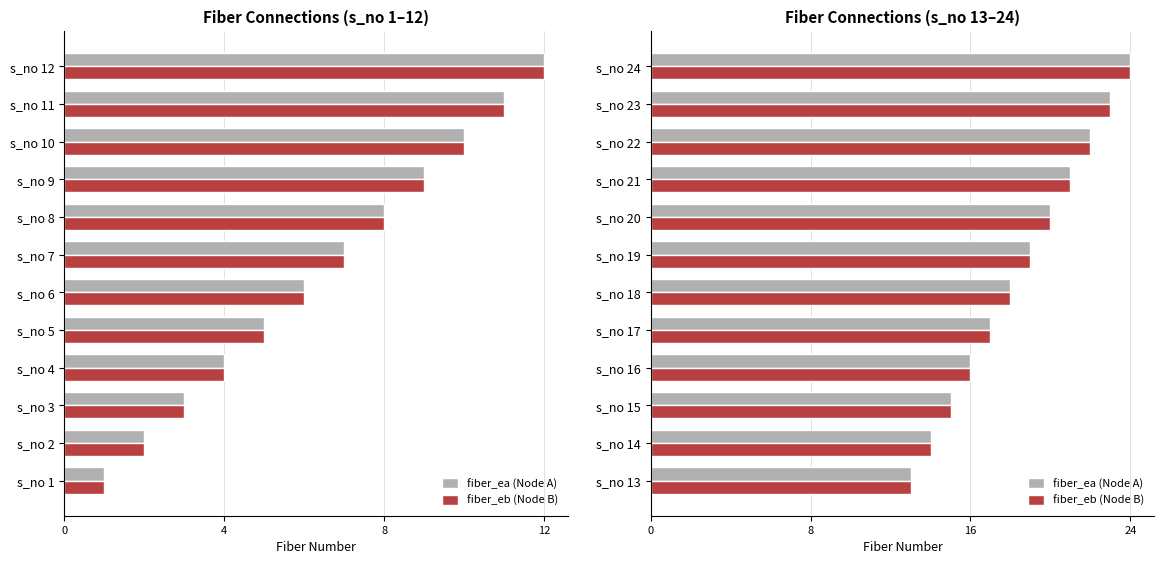

Rank the series at s_no 19 from highest to lowest value.

fiber_ea (Node A), fiber_eb (Node B)